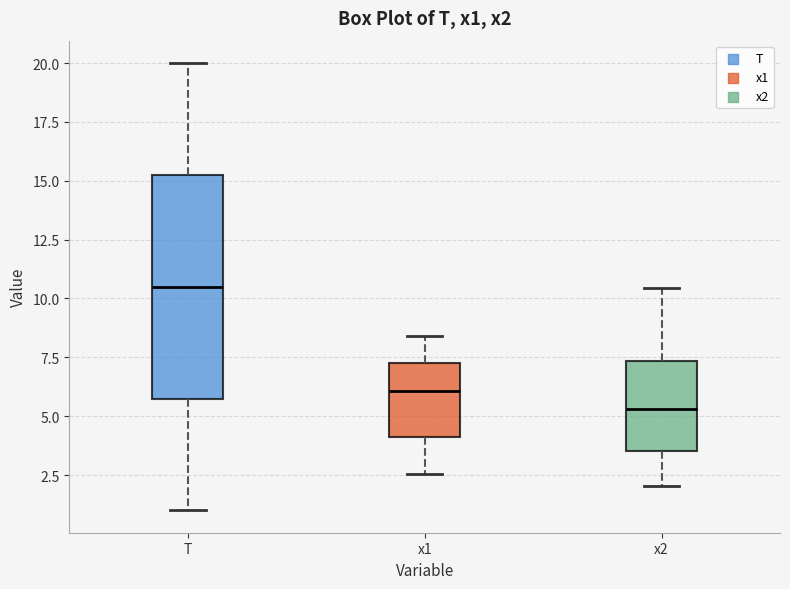

Which box's median line is the highest?

T